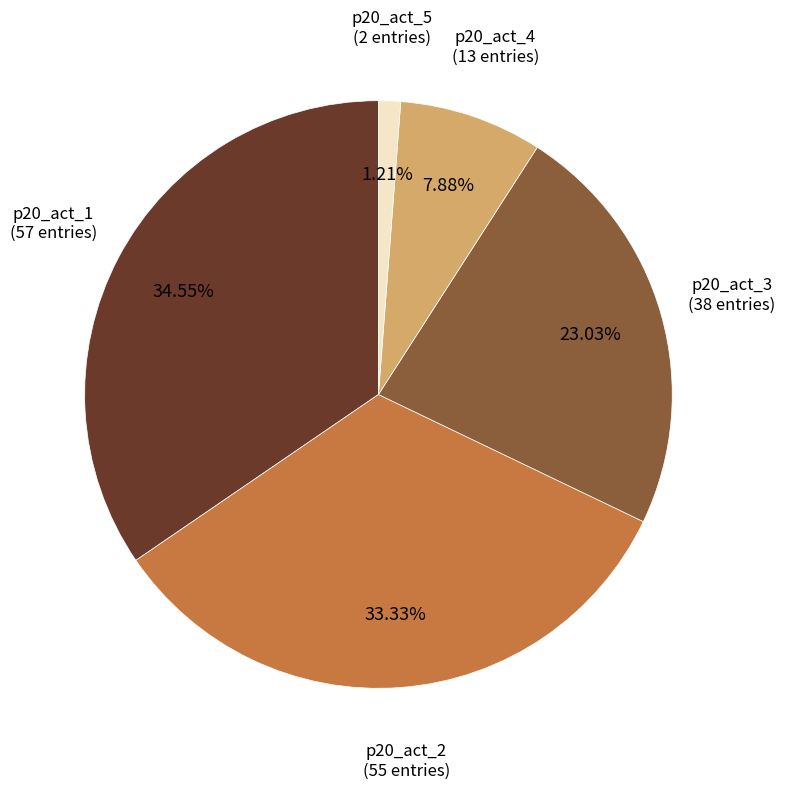

What percentage do p20_act_1 and p20_act_4 together represent?

42.4%